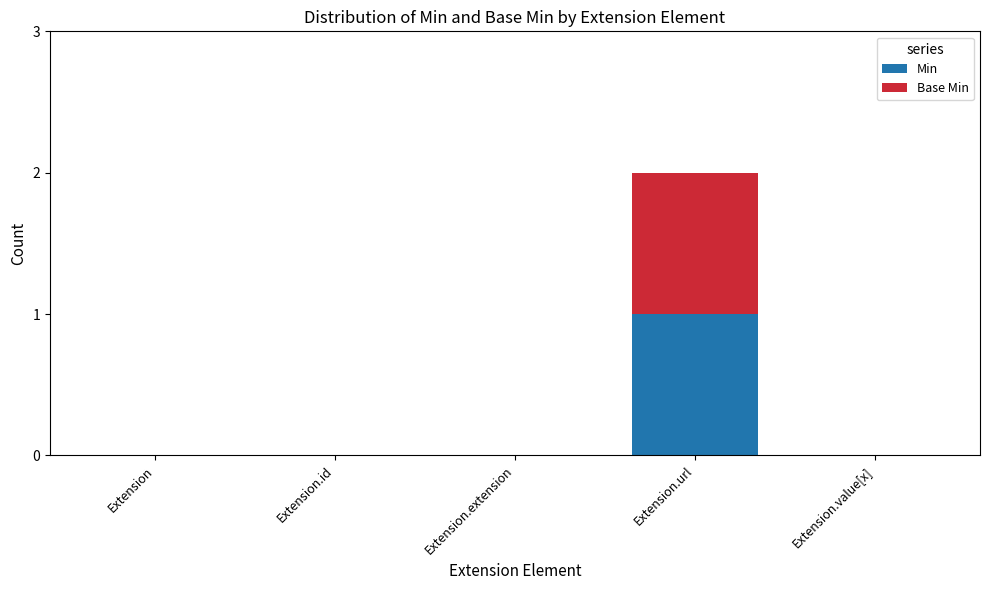

What is the sum of the Min values at Extension.url and Extension.id?

1